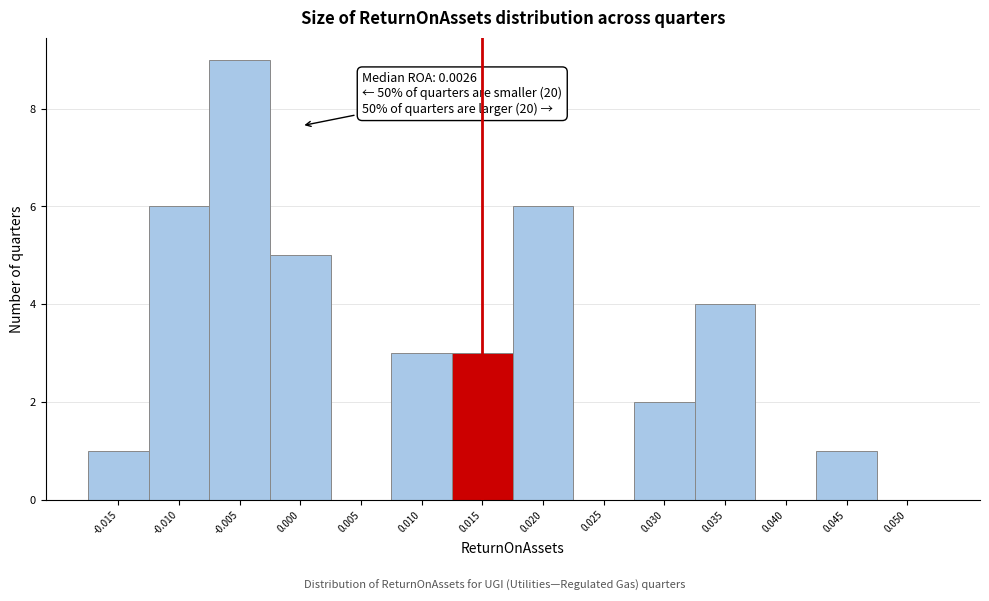

What is the change in value from 0.000 to 0.025?

-5